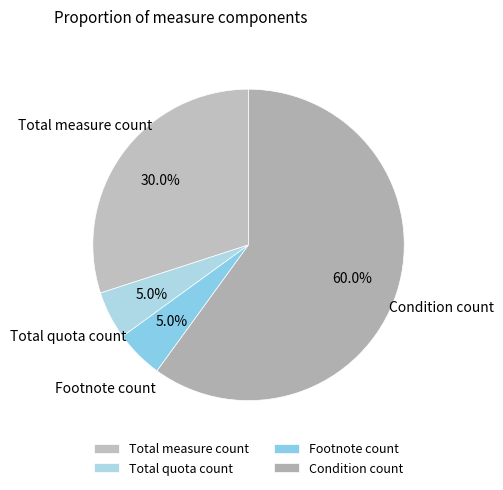

What portion of the pie excludes Footnote count?

95.0%